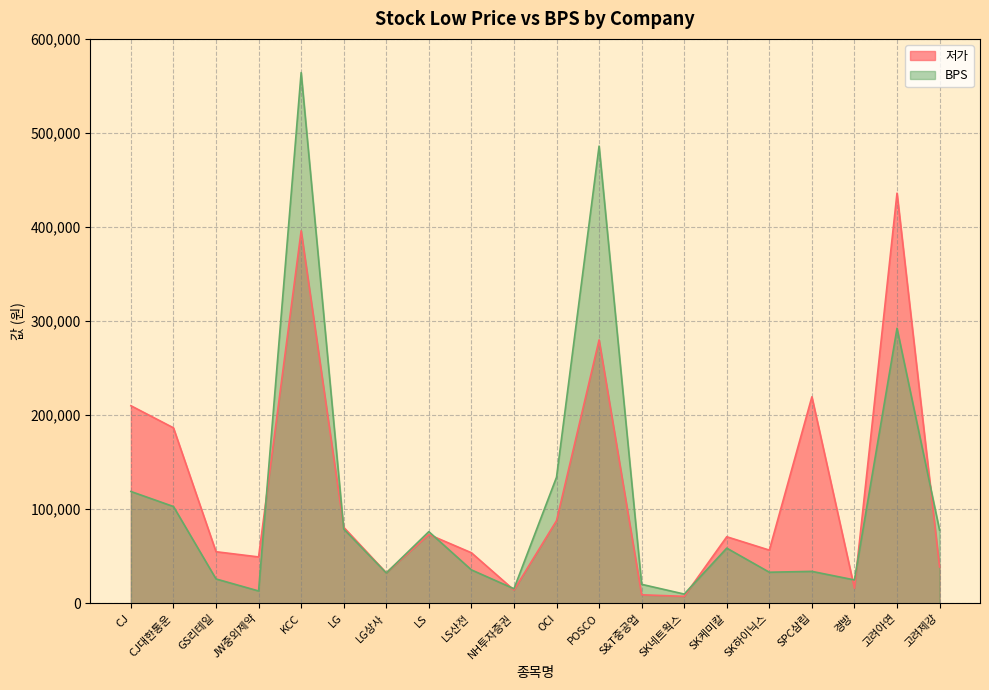

Which has a higher value, S&T중공업 or 경방?

경방